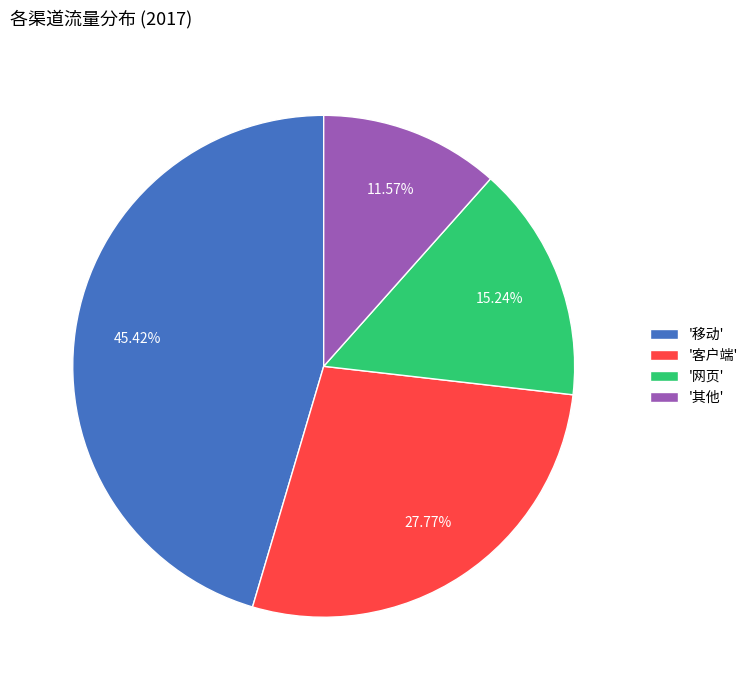

Do '其他' and '客户端' together represent more than half of the pie?

No